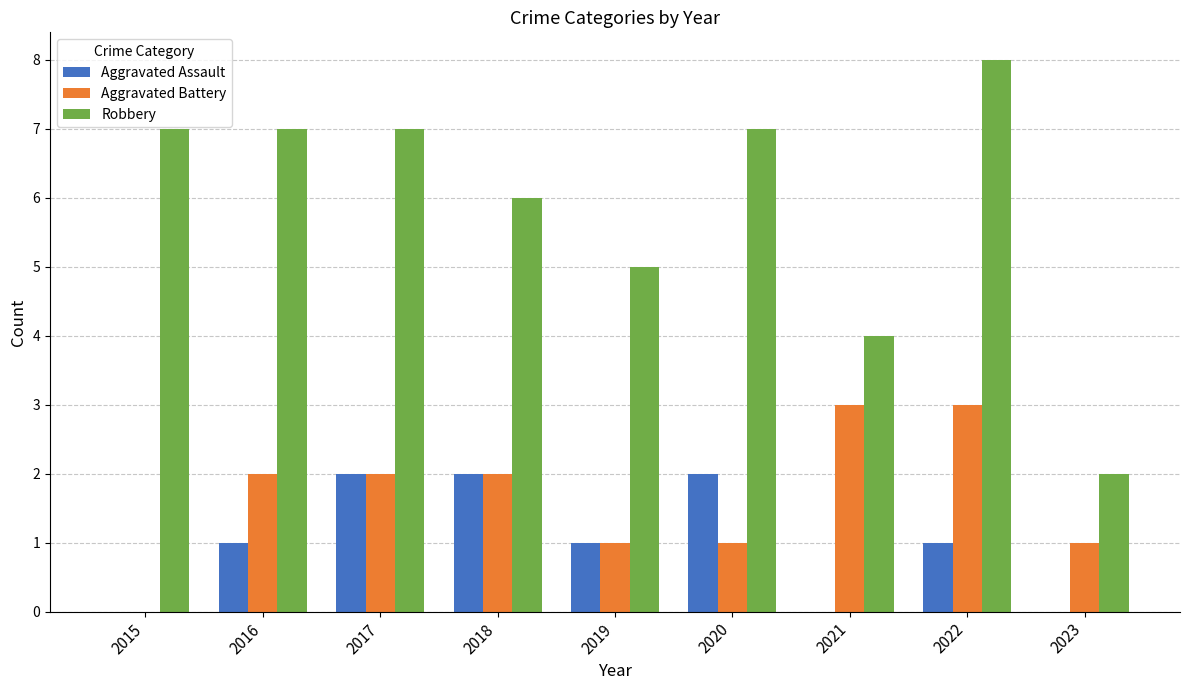

Where is Robbery nearest to the value 5?

2019